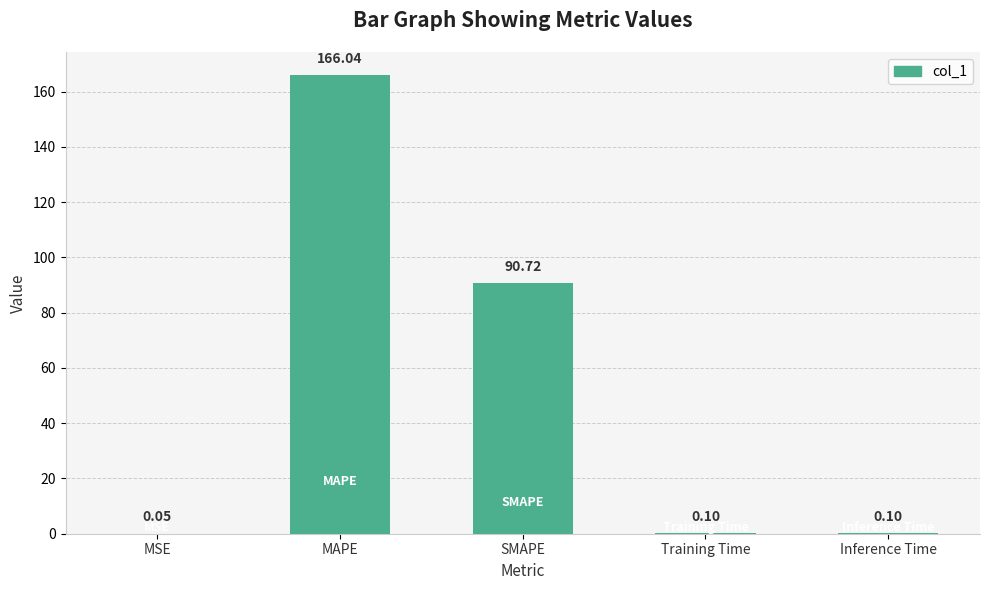

Which has a higher value, Training Time or MSE?

Training Time